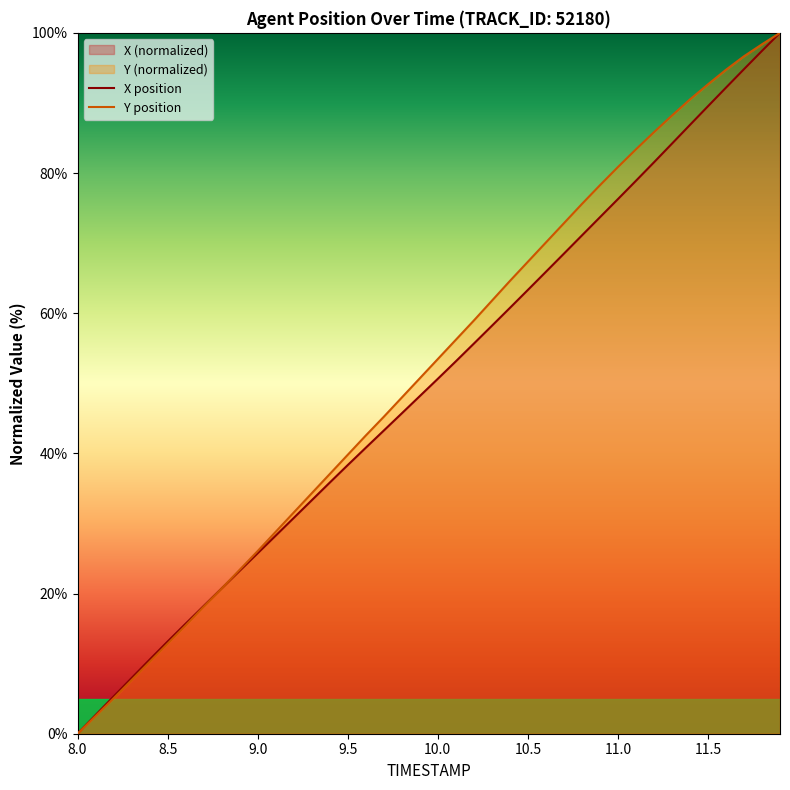

Reading right to left, transcribe all the data shown in this chart.

X: 100.0	97.4	94.8	92.2	89.5	86.9	84.2	81.5	78.9	76.3	73.7	71.1	68.5	65.9	63.3	60.7	58.2	55.7	53.1	50.6	48.2	45.7	43.2	40.8	38.3	35.8	33.3	30.8	28.3	25.7	23.2	20.7	18.2	15.7	13.1	10.6	7.9	5.3	2.7	0.0
Y: 100.0	98.4	96.7	94.7	92.7	90.5	88.2	85.8	83.4	80.8	78.2	75.6	72.8	70.1	67.3	64.6	61.8	58.9	56.2	53.5	50.7	48.0	45.2	42.5	39.8	37.0	34.3	31.6	28.8	26.1	23.4	20.7	18.1	15.4	12.8	10.2	7.6	5.0	2.5	0.0